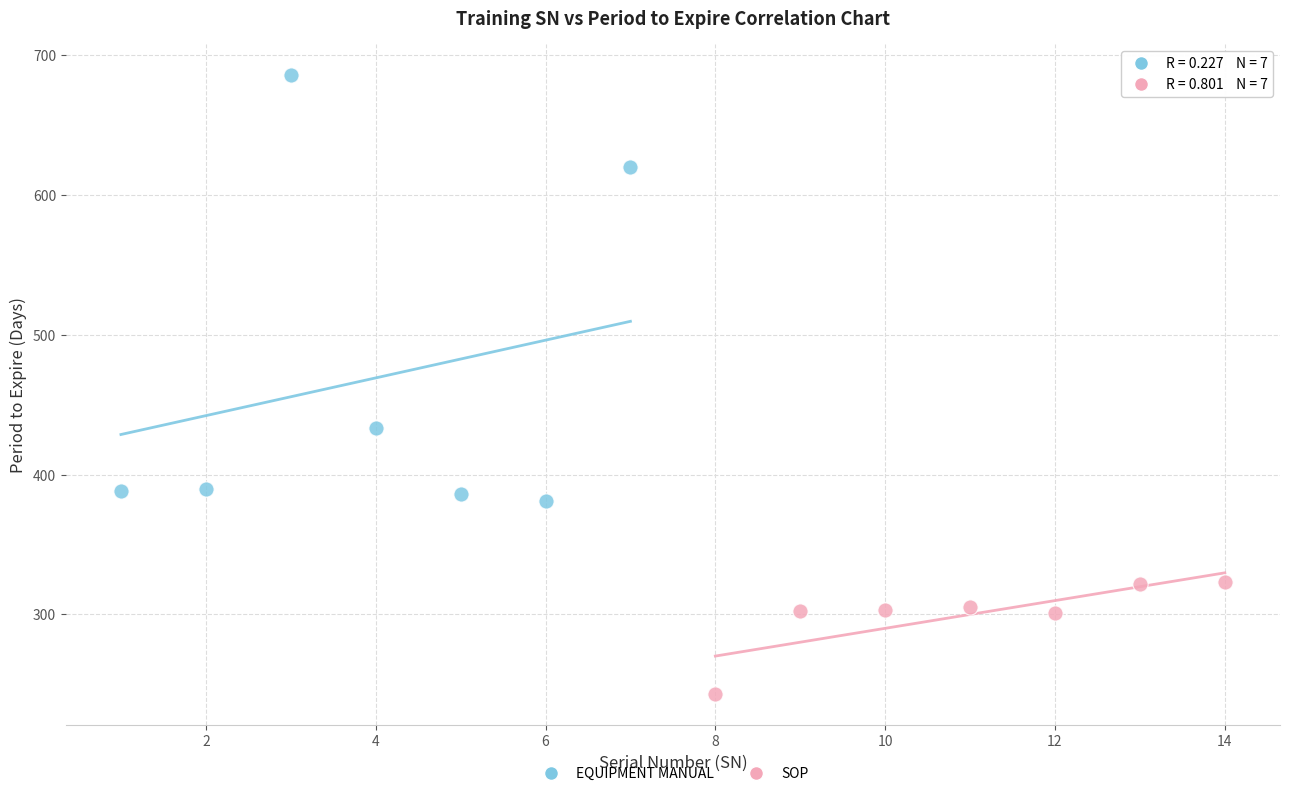

Which series has the widest spread of Y values?

EQUIPMENT MANUAL